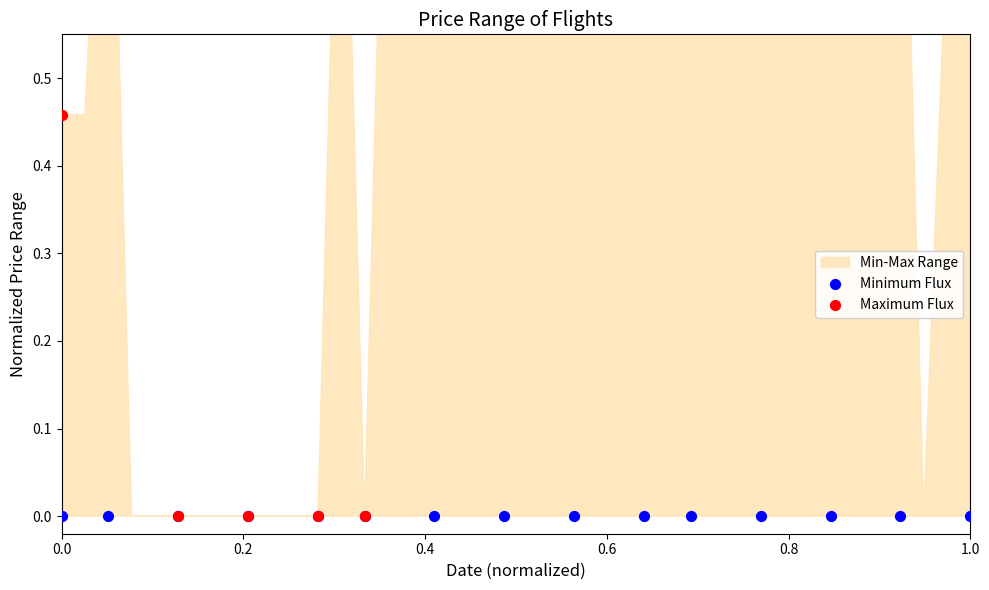

Which series has the largest Y range (max minus min)?

Maximum Flux